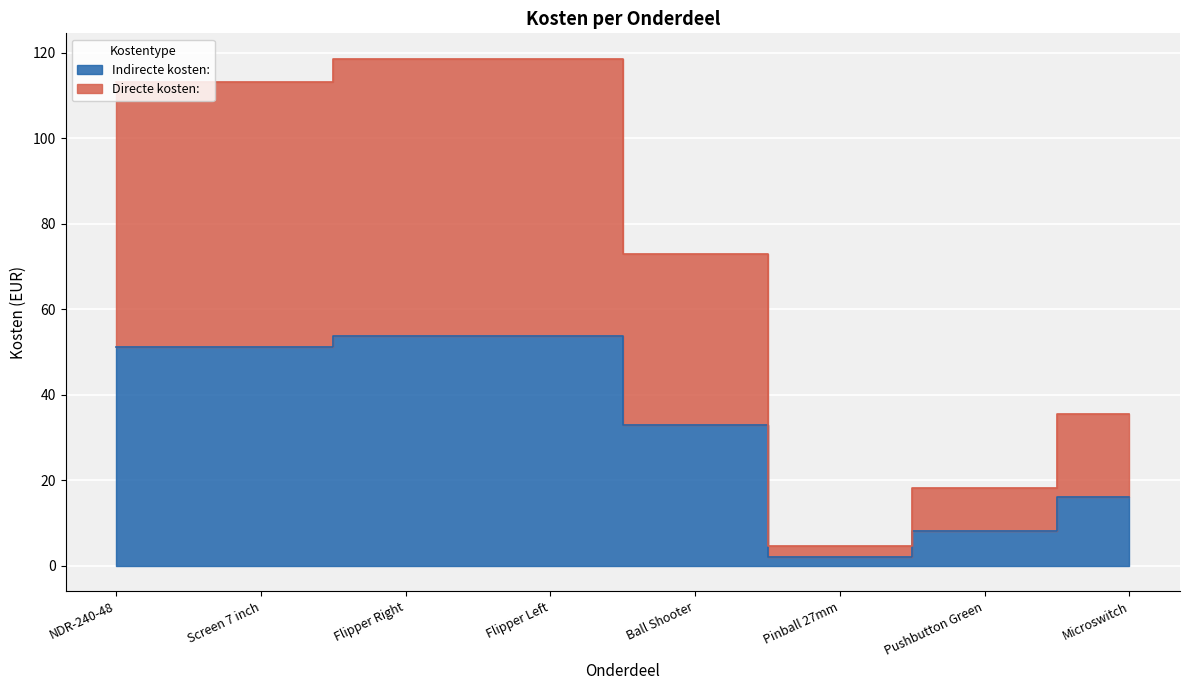

Is the value of Directe kosten: at Ball Shooter greater than the value of Indirecte kosten: at Pushbutton Green?

Yes